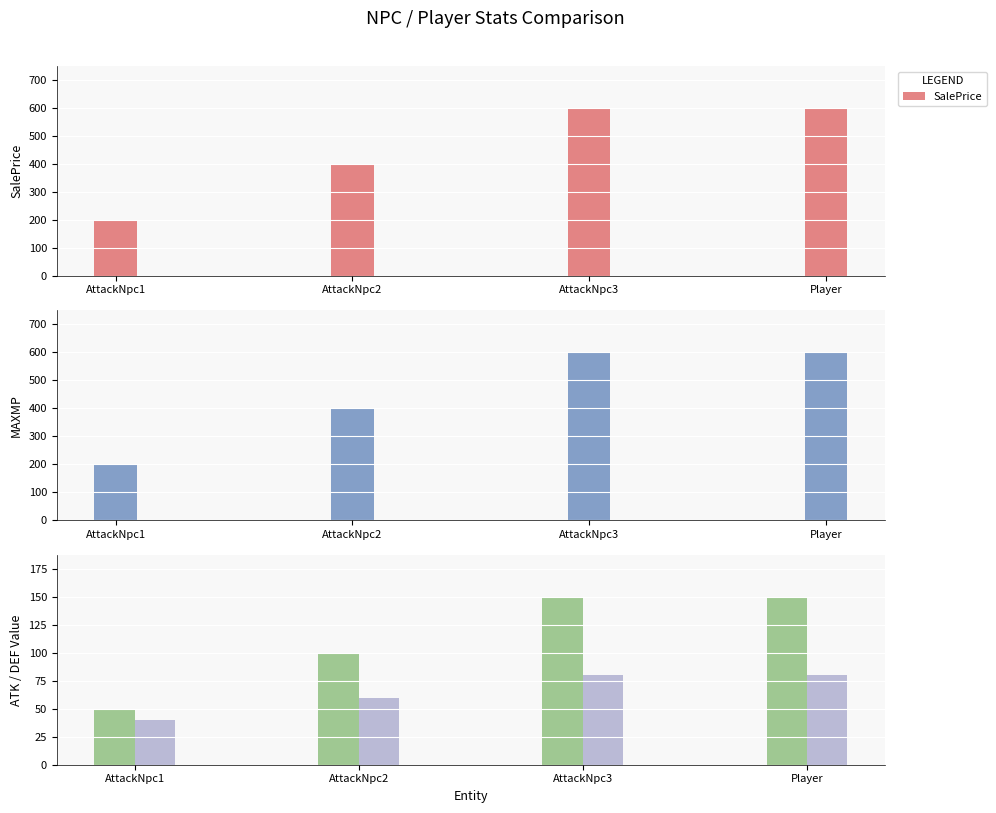

What is the sum of all ATK_VALUE values?

450